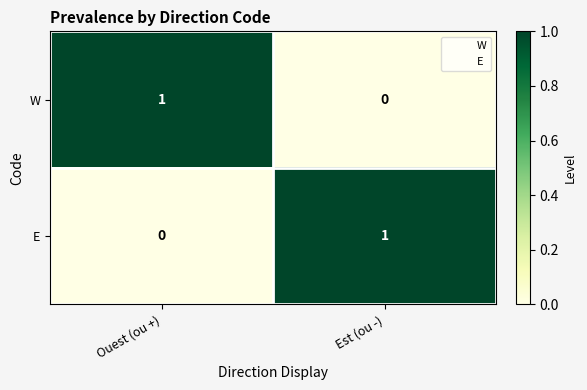

Where is E nearest to the value 0?

Ouest (ou +)